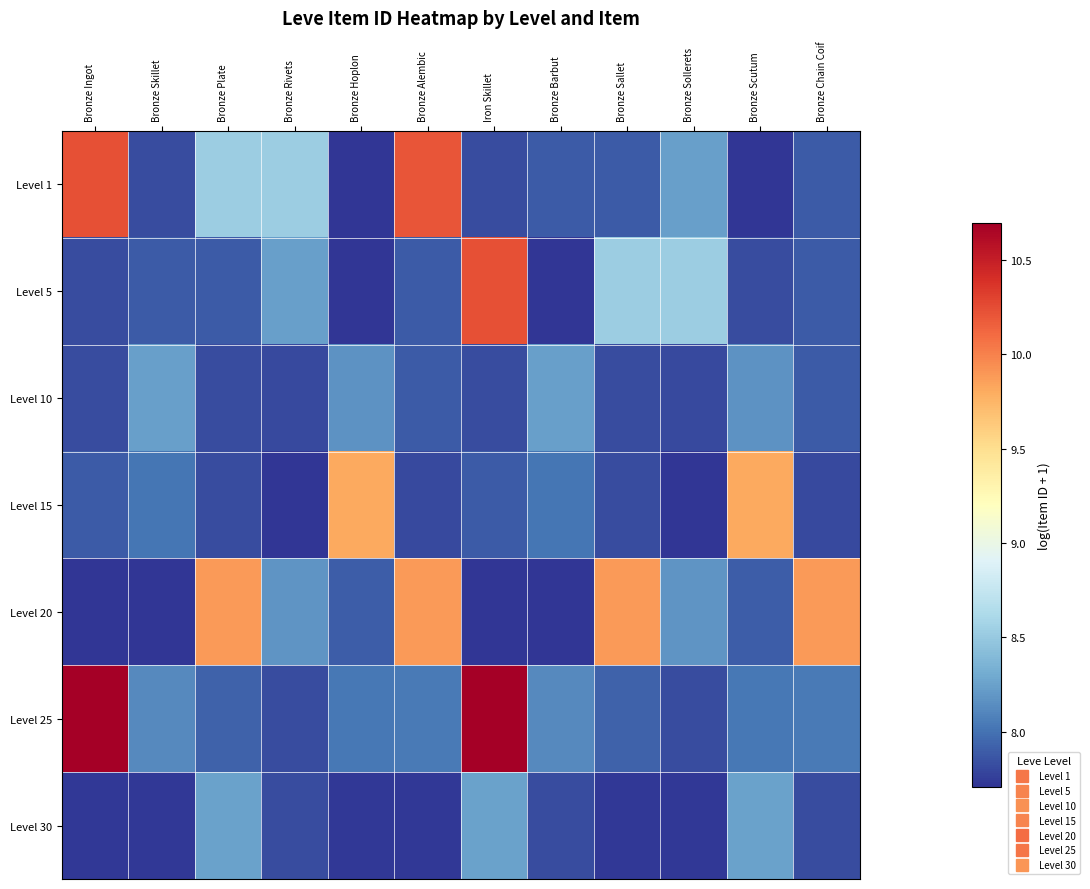

At which category is the sum across all series the highest?

Iron Skillet